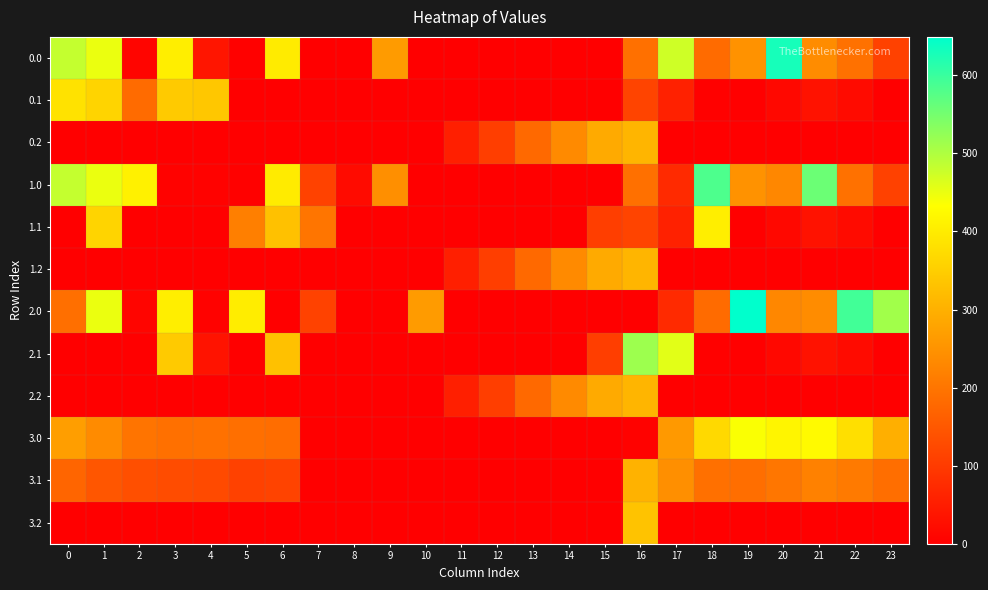

List the series in order of their peak value, lowest first.

3.1, 0.2, 1.2, 2.2, 3.2, 0.1, 1.1, 3.0, 2.1, 1.0, 0.0, 2.0